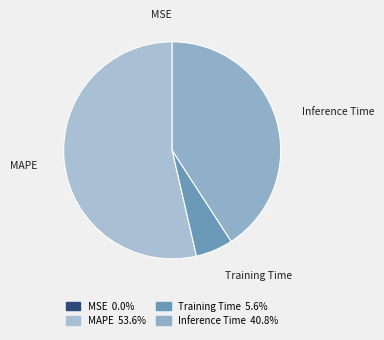

Do Inference Time and MAPE together represent more than half of the pie?

Yes